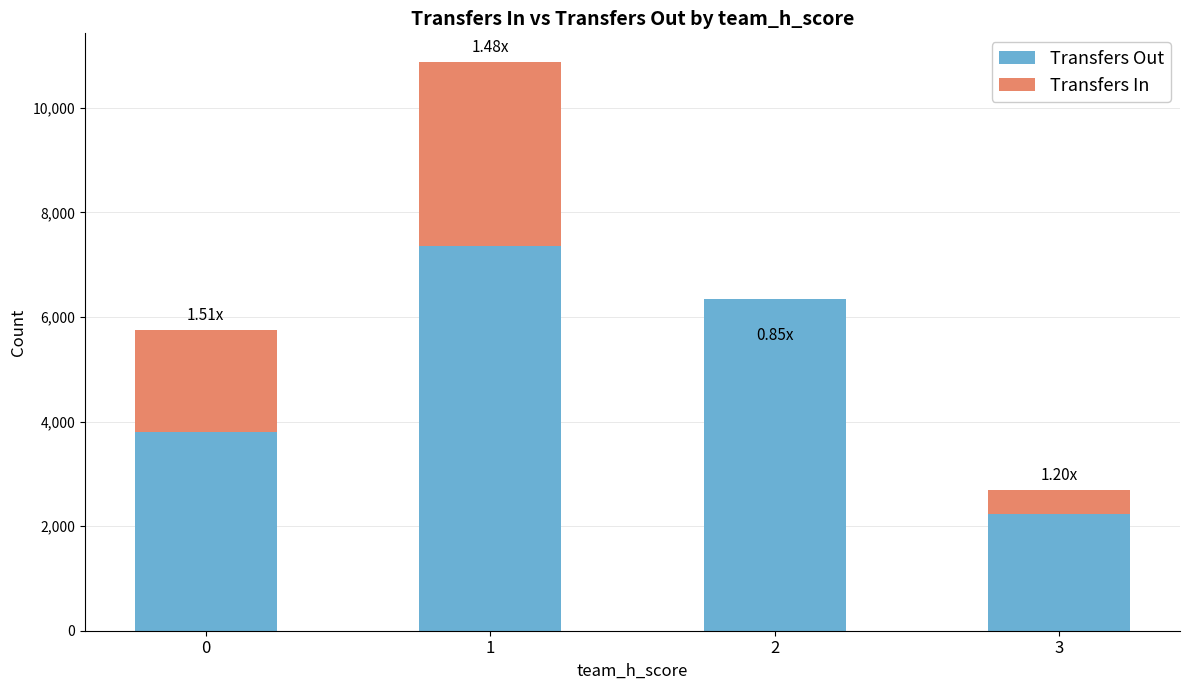

Count the number of categories in the chart.

4